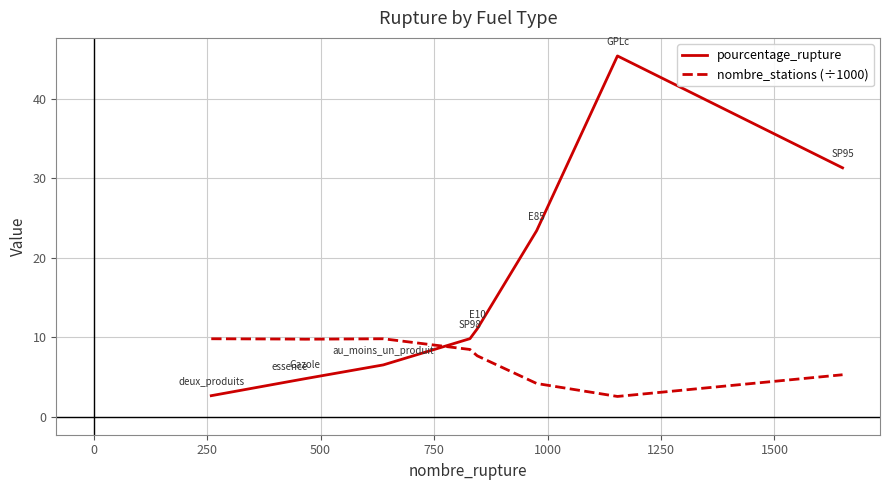

After their last crossing, which series has the higher values: pourcentage_rupture or nombre_stations (÷1000)?

pourcentage_rupture